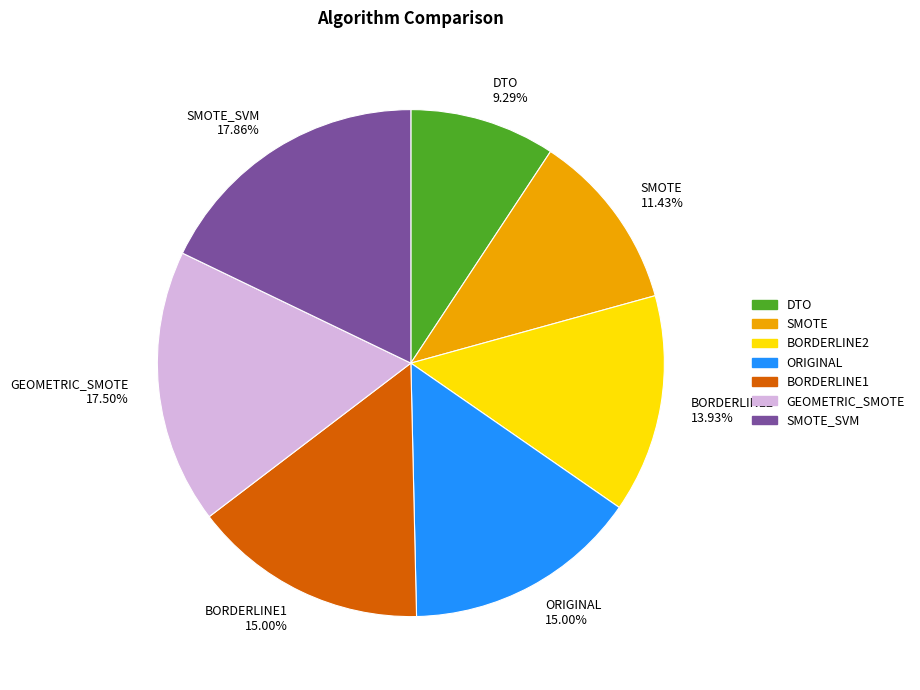

How much of the chart is everything except DTO?

90.7%